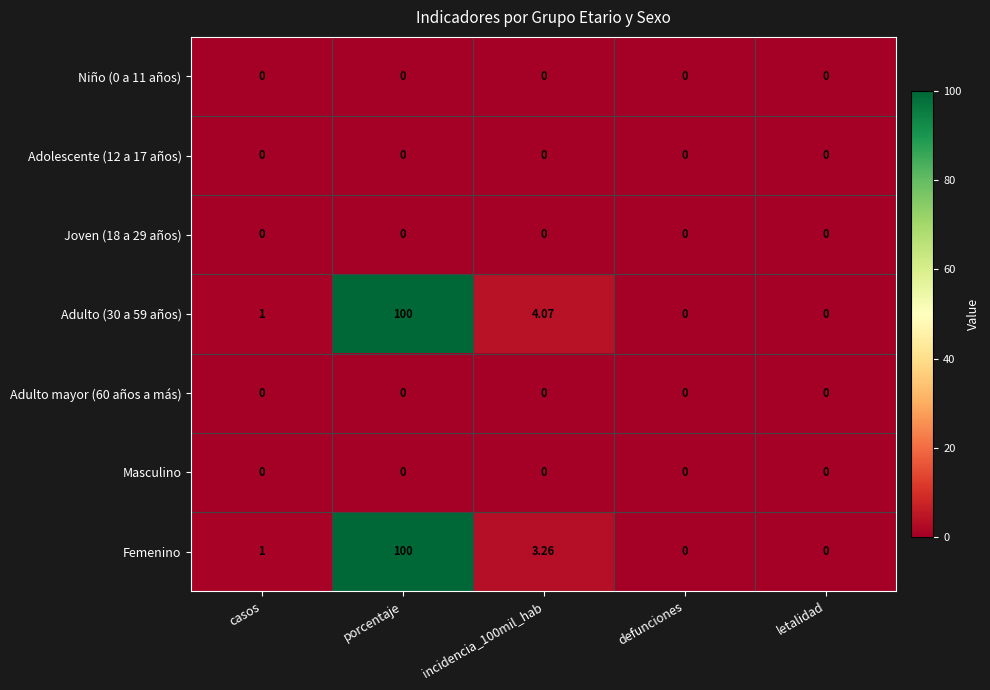

Between porcentaje and incidencia_100mil_hab, which series saw the biggest shift?

Femenino